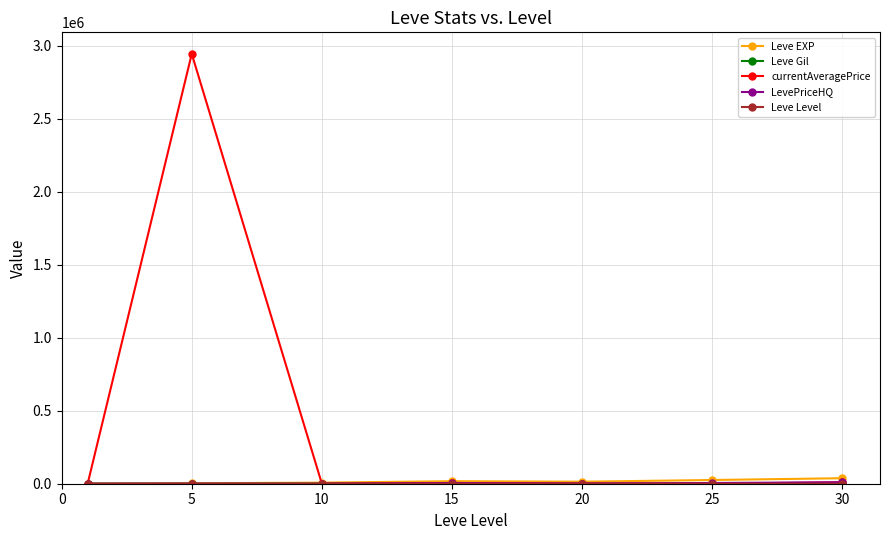

Which series has the widest spread of values?

currentAveragePrice